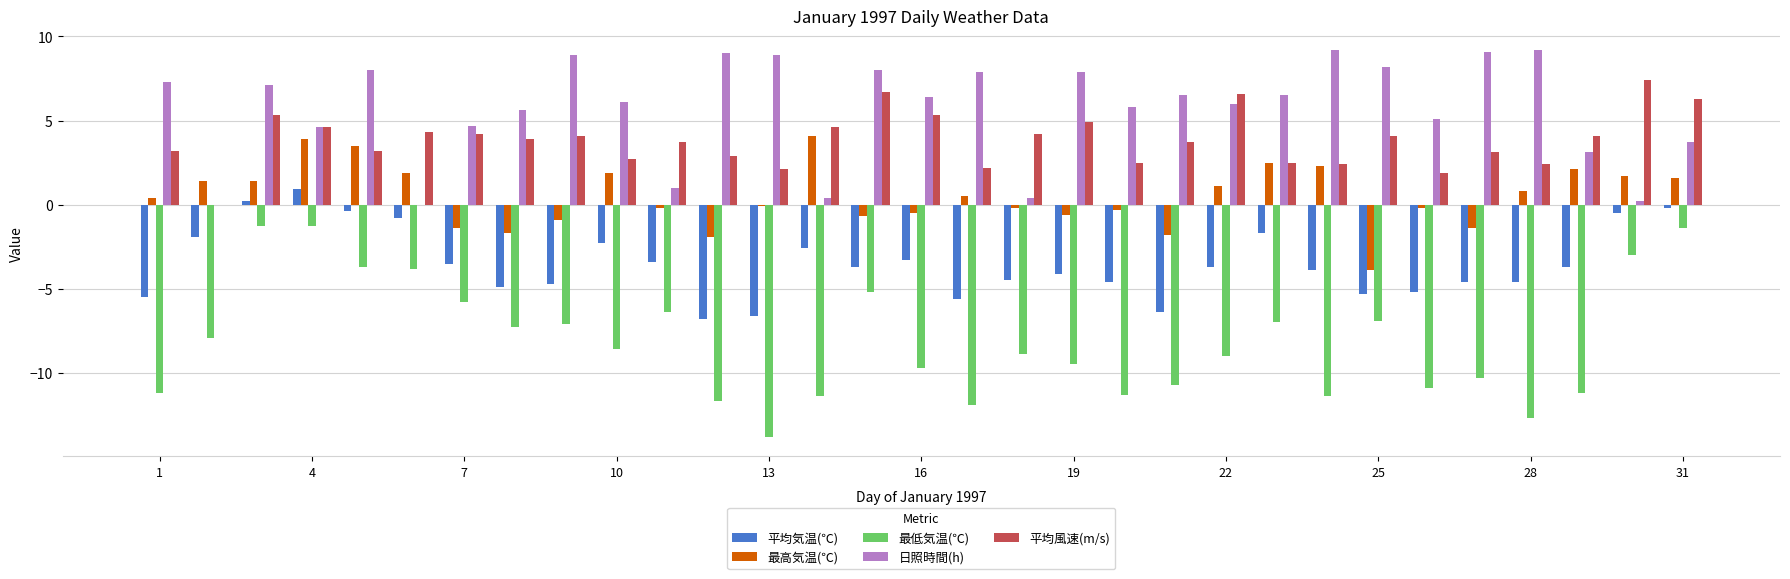

What is the maximum value for 平均風速(m/s)?

7.4